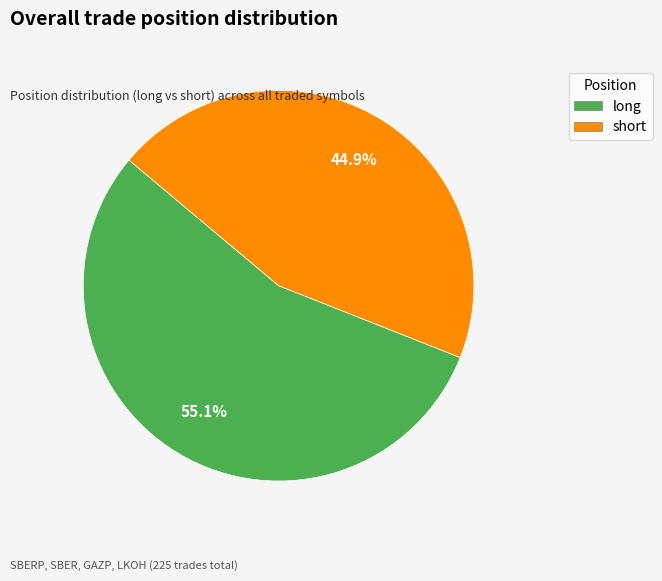

To the nearest percent, what percentage of the pie is short?

45%